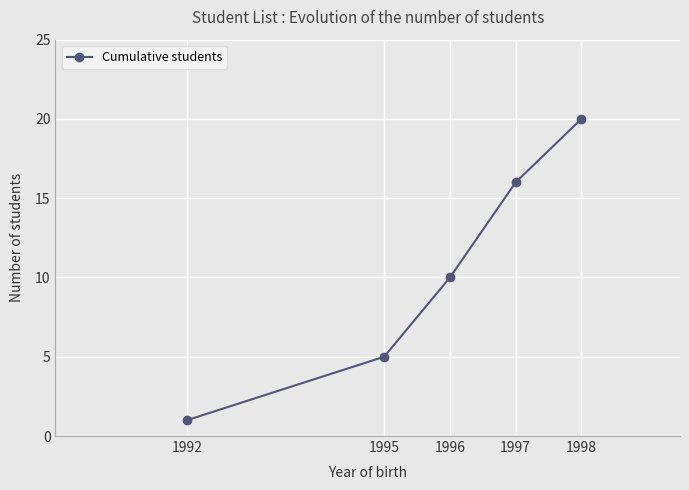

Is this an area chart (filled region under the line)?

No